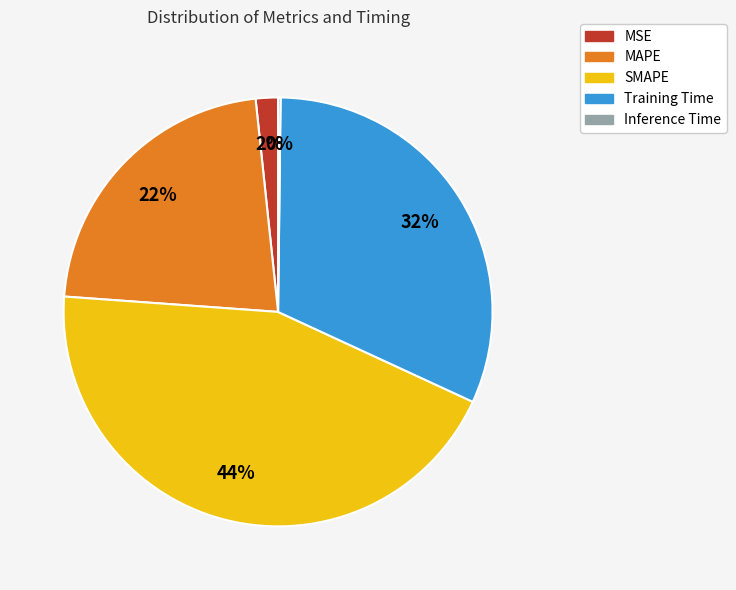

To the nearest percent, what portion does SMAPE represent?

44%